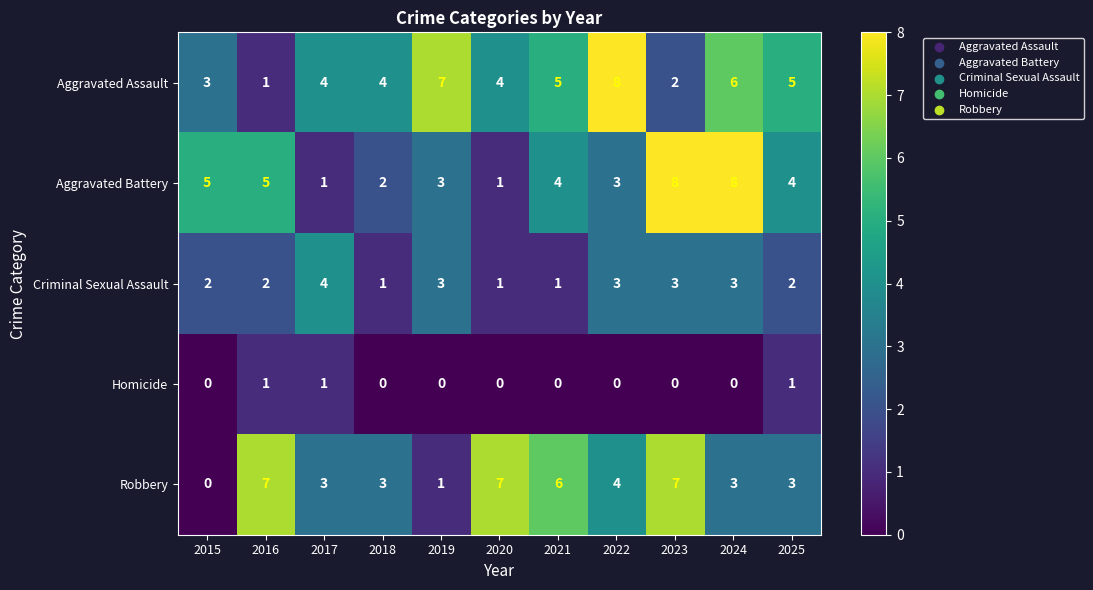

What is the average value of the Aggravated Assault series?

4